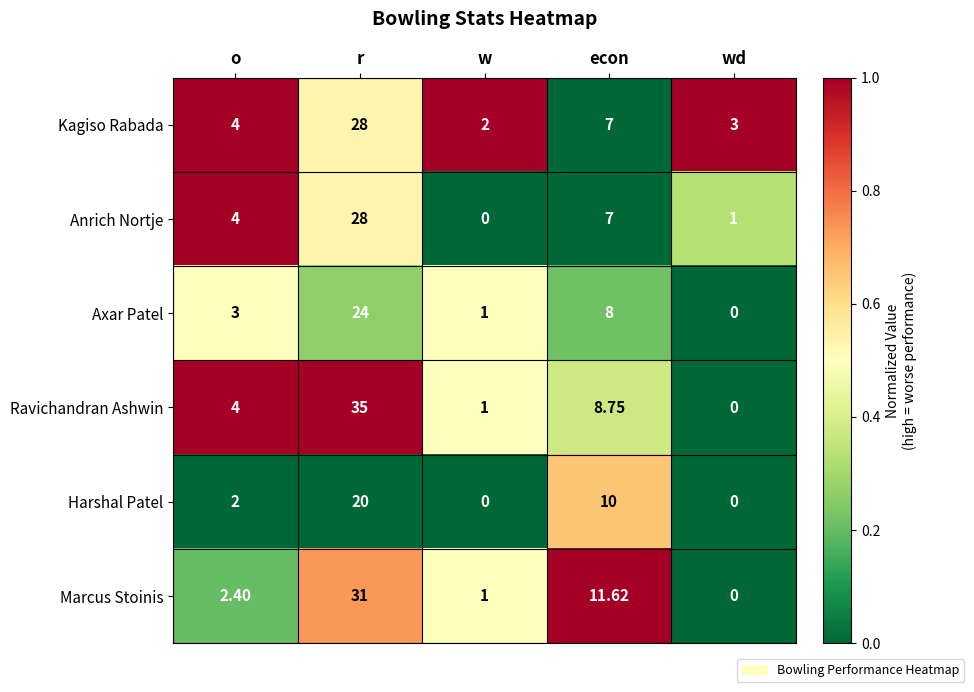

At which label is Kagiso Rabada closest to 15?

econ